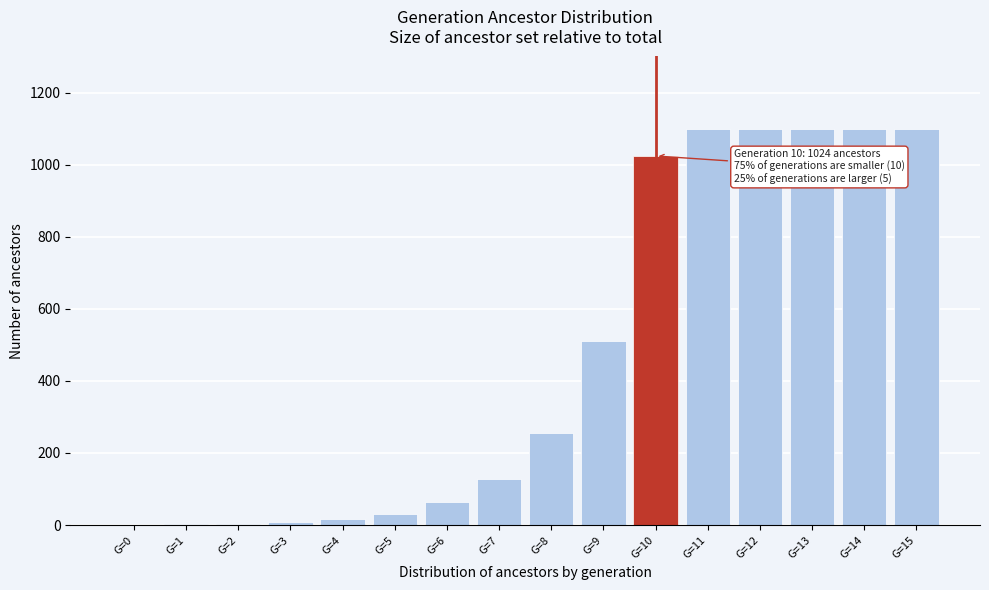

What is the sum of all values?

7547